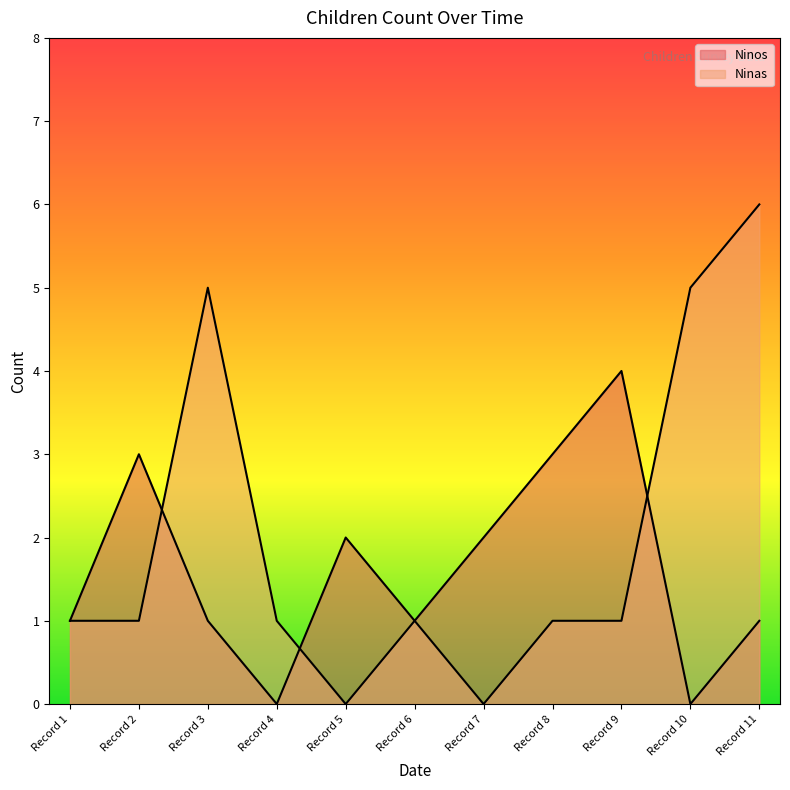

In Ninas, how many points are lower than both neighbors (excluding endpoints)?

2